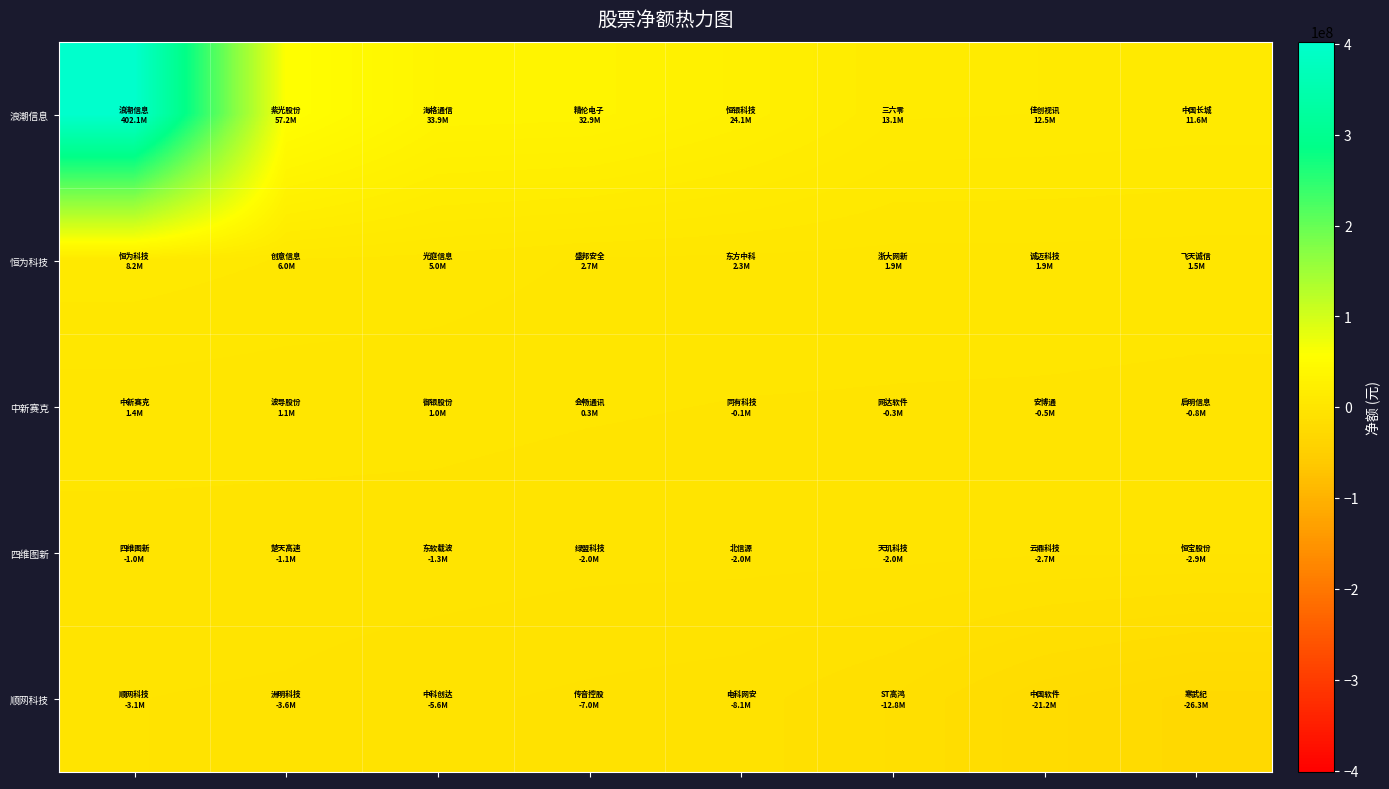

List the series in order of their peak value, lowest first.

顺网科技, 四维图新, 中新赛克, 恒为科技, 浪潮信息